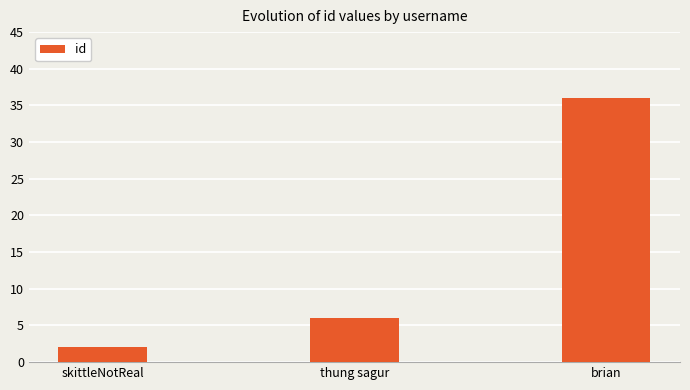

Rank the categories by value from highest to lowest.

brian, thung sagur, skittleNotReal